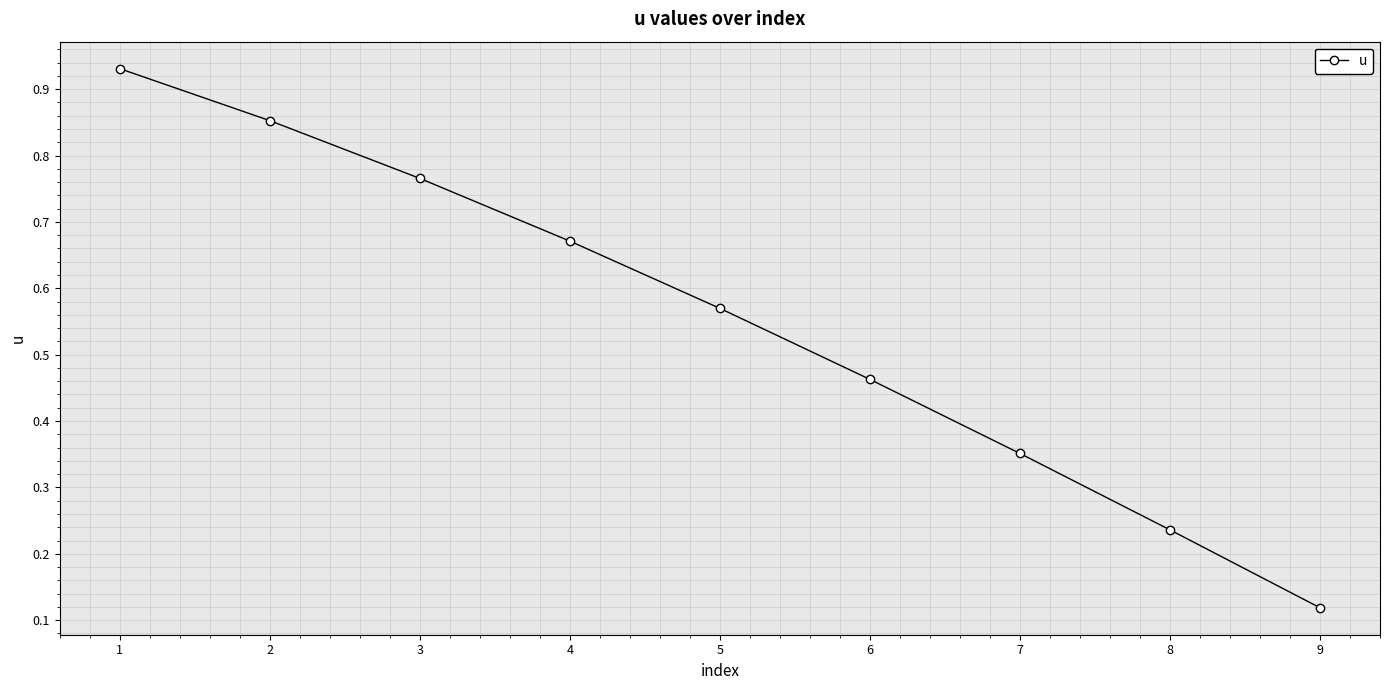

Which category has the lowest value across all series?

9